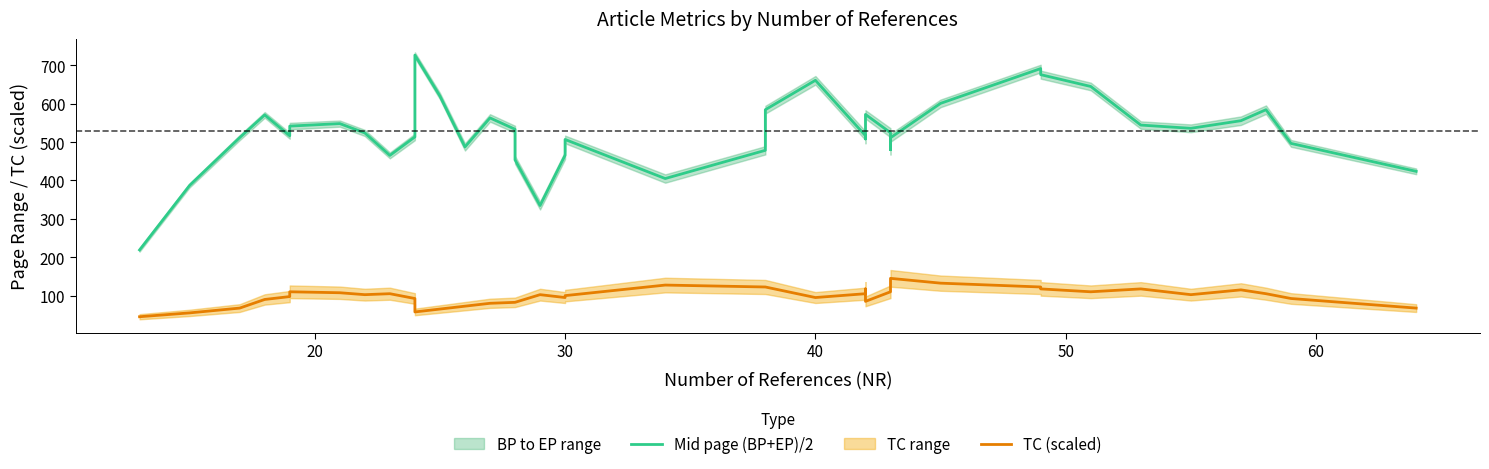

The value of TC (scaled) at 20 is 88.7. True or false?

False